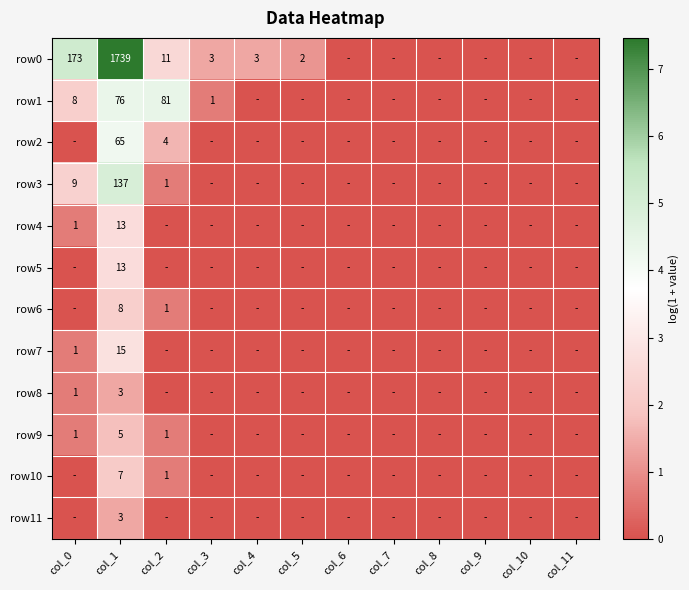

At which category is the sum across all series the highest?

col_1